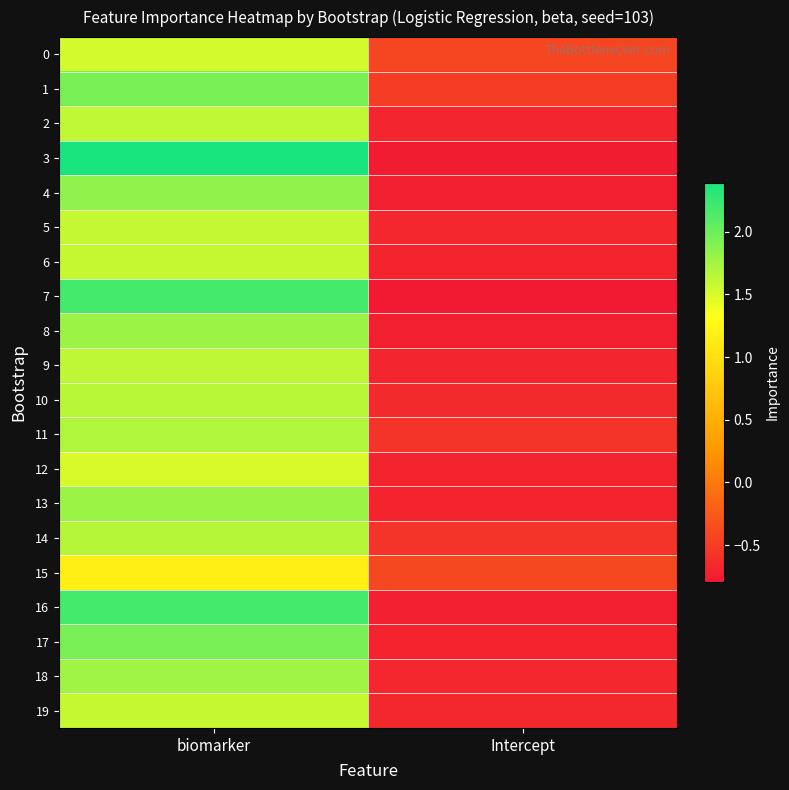

Which series changed the most between biomarker and Intercept?

3